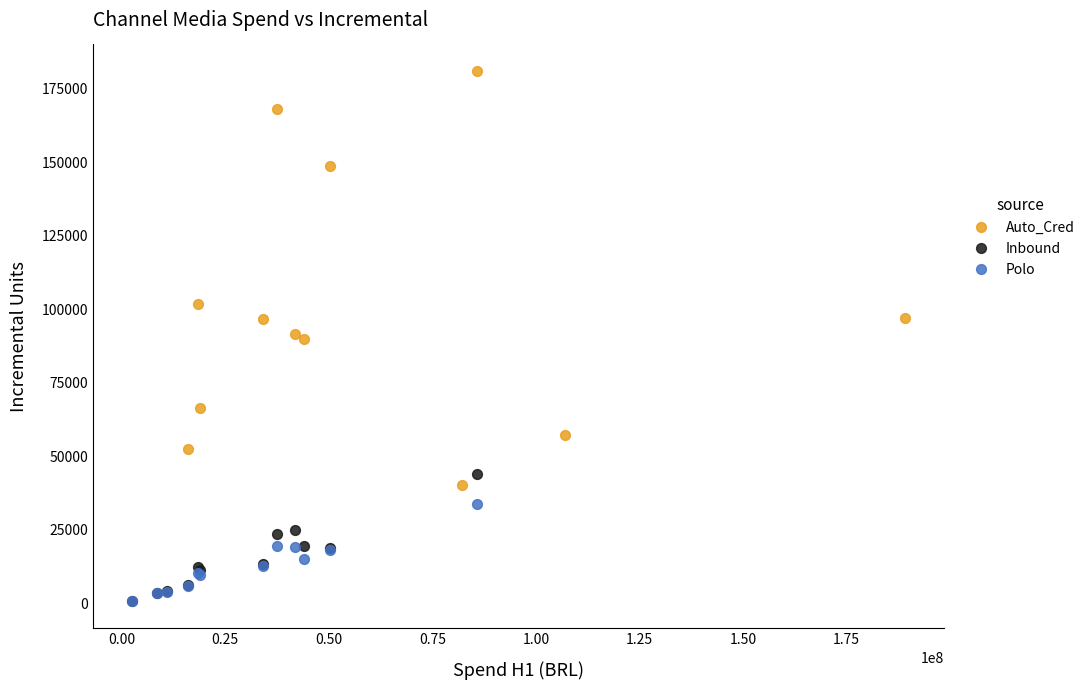

Which series has the widest spread of Y values?

Auto_Cred